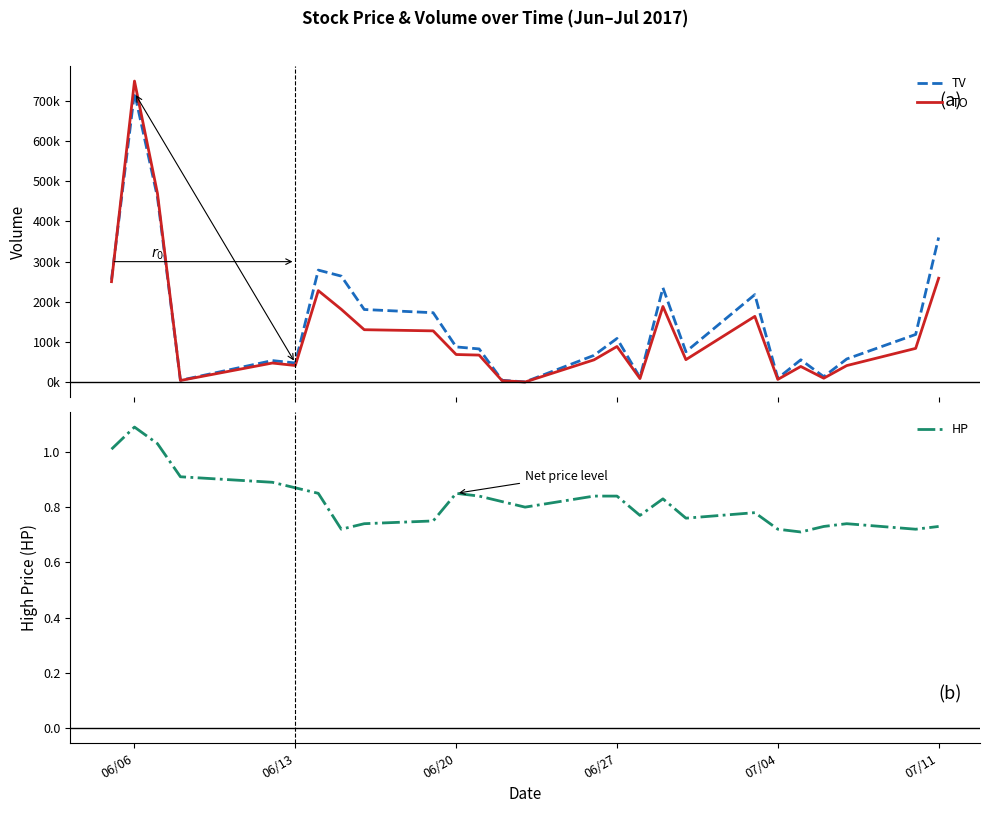

Reading left to right, extract all data points from this chart.

TV: 255000.0	720000.0	460000.0	5000.0	54000.0	48000.0	279000.0	264000.0	181000.0	173000.0	88000.0	83000.0	5000.0	1000.0	67000.0	109000.0	12000.0	235000.0	76000.0	218000.0	10000.0	56000.0	14000.0	58000.0	119000.0	360000.0
TO: 250230.0	748900.0	469550.0	4550.0	47910.0	41760.0	227950.0	181490.0	130750.0	127880.0	69100.0	67660.0	4100.0	800.0	55830.0	89050.0	9240.0	188590.0	56340.0	163930.0	7200.0	39370.0	10160.0	41580.0	84370.0	258750.0
HP: 1.0	1.1	1.0	0.9	0.9	0.9	0.8	0.7	0.7	0.8	0.8	0.8	0.8	0.8	0.8	0.8	0.8	0.8	0.8	0.8	0.7	0.7	0.7	0.7	0.7	0.7